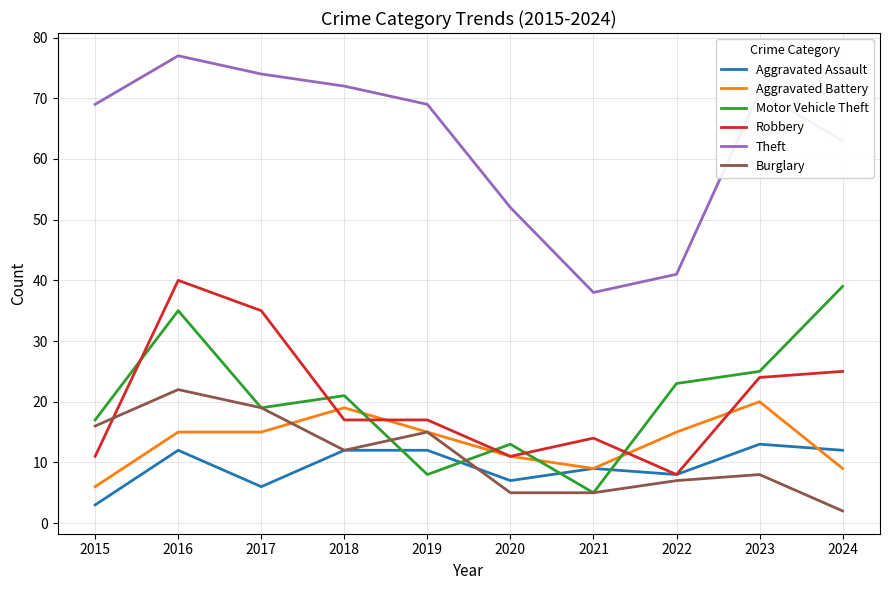

How many interior local valleys does the Motor Vehicle Theft series have?

3